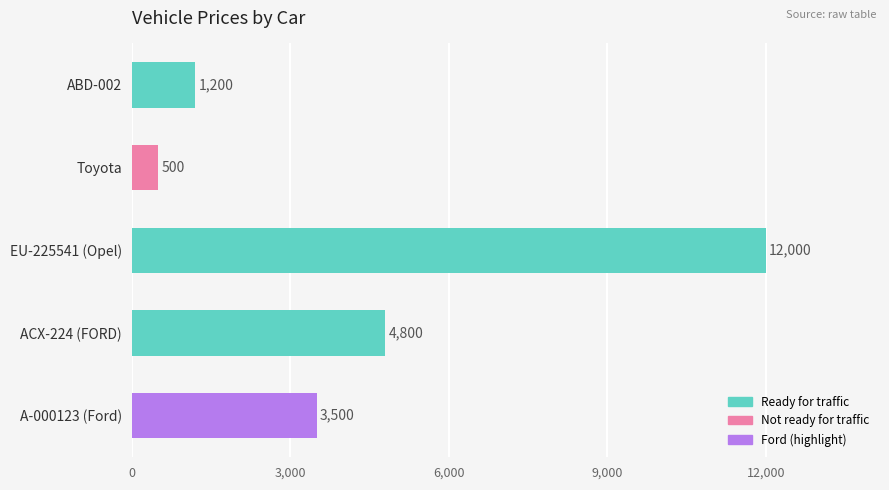

What is the change in value from ACX-224 (FORD) to ABD-002?

-3600